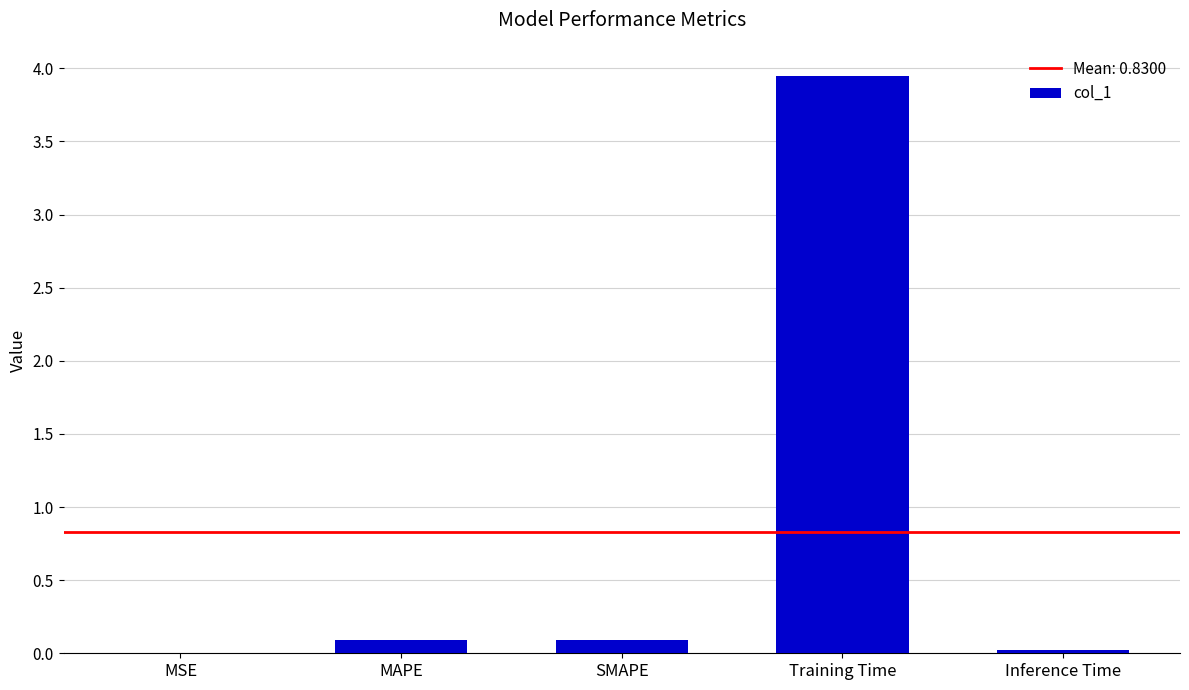

What is the average value?

0.8